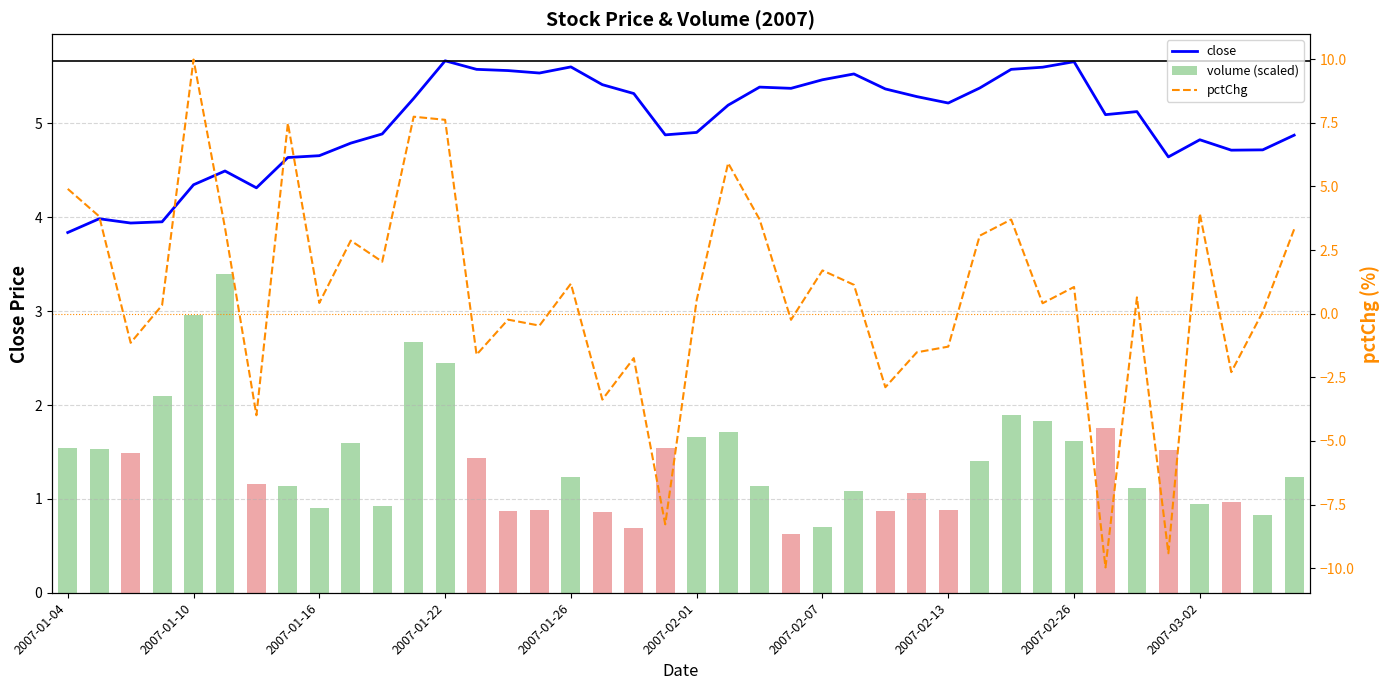

True or false: close has a value of 5.7 at 2007-01-22.

True